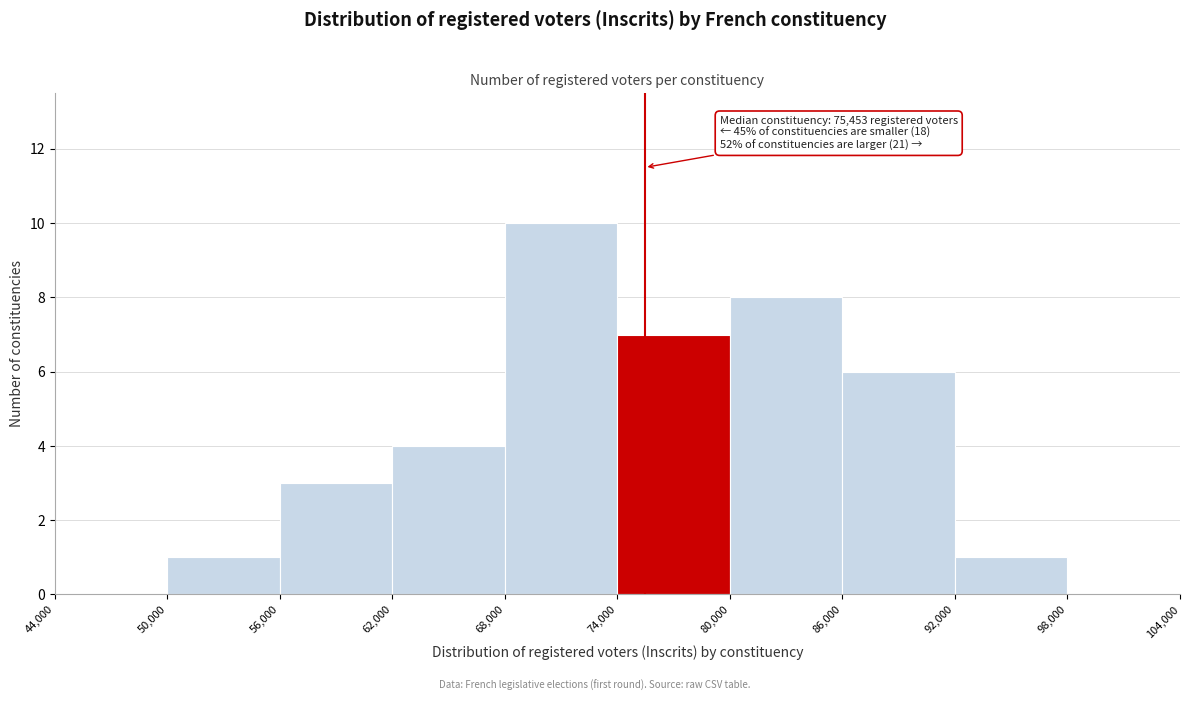

Over which range of the x-axis is the bar tallest?

68,000 to 74,000